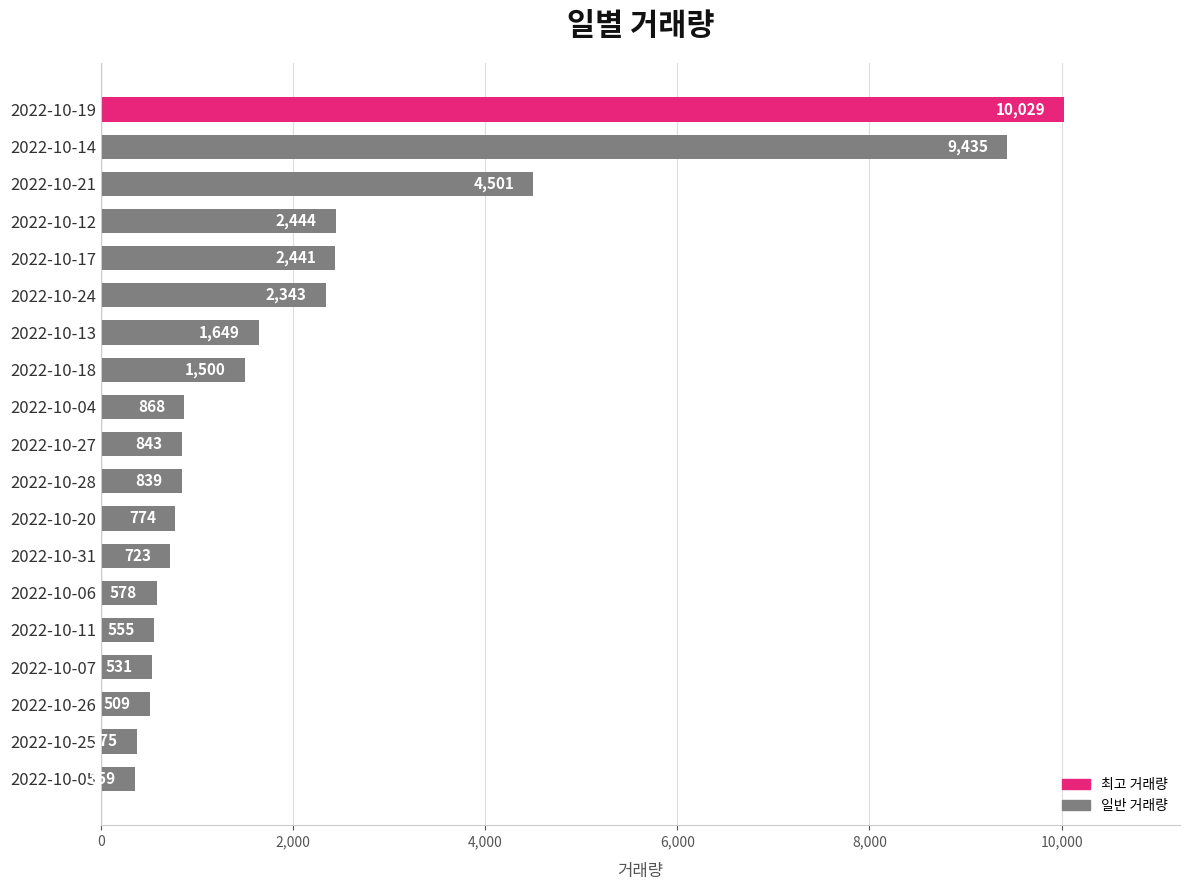

What is the maximum value shown in the chart?

10029